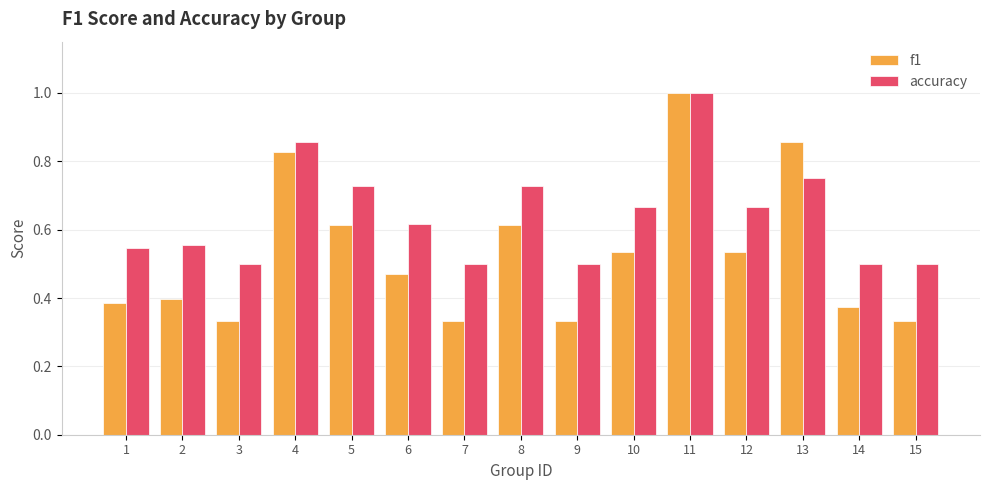

Rank the series by their average value, from highest to lowest.

accuracy, f1